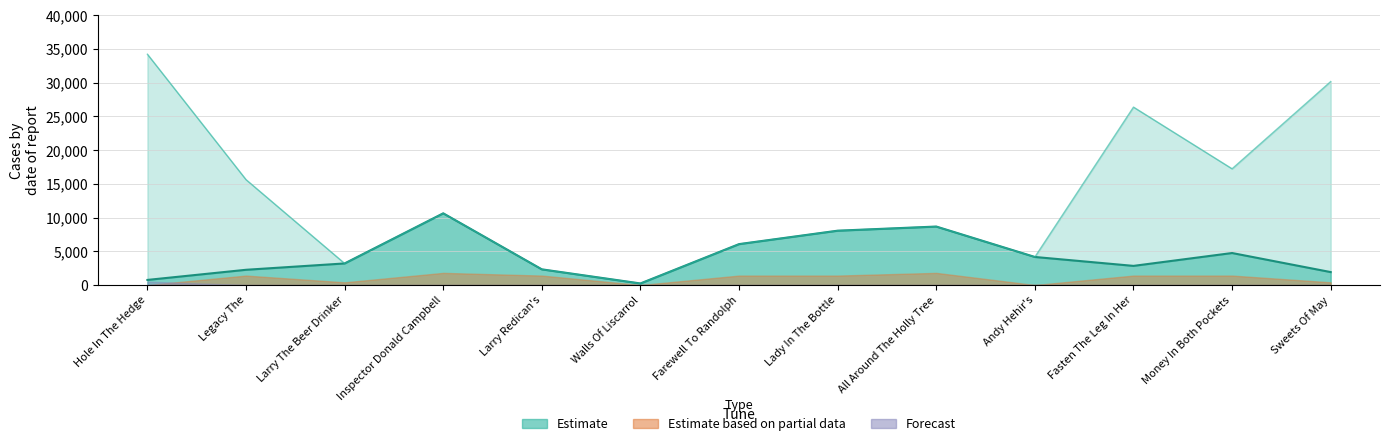

What is the total value across all series at Larry Redican's?

4648